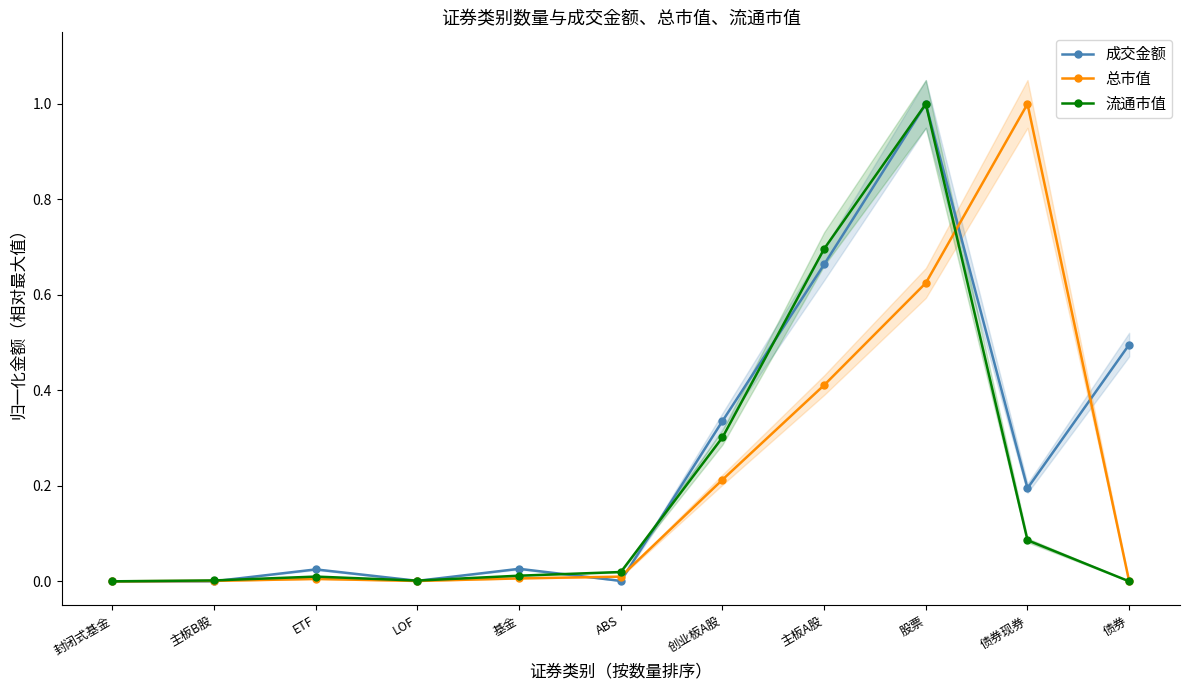

At which category does 总市值 reach its first local valley?

LOF